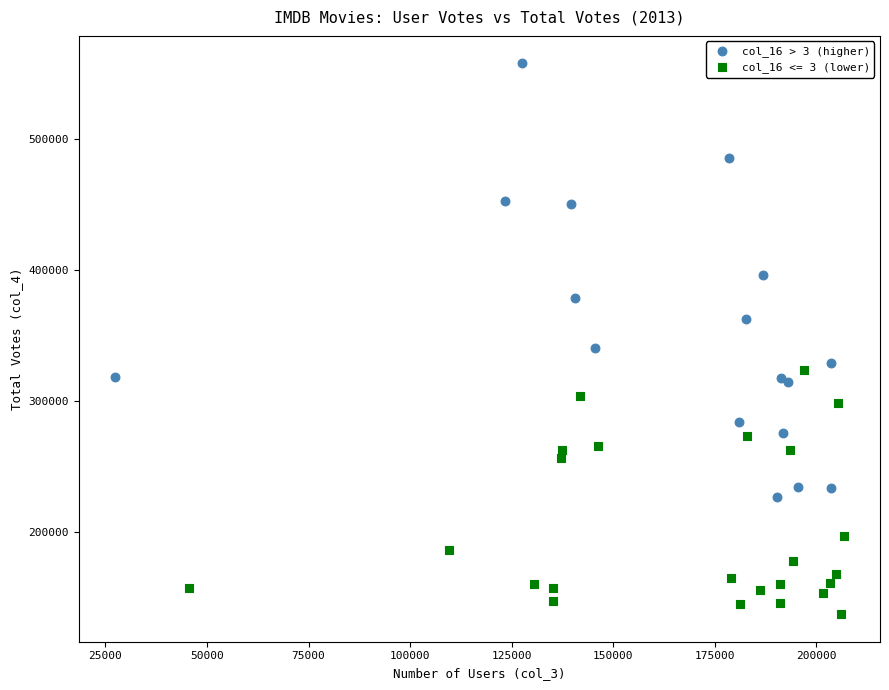

Which series reaches the minimum Y coordinate?

col_16 <= 3 (lower)